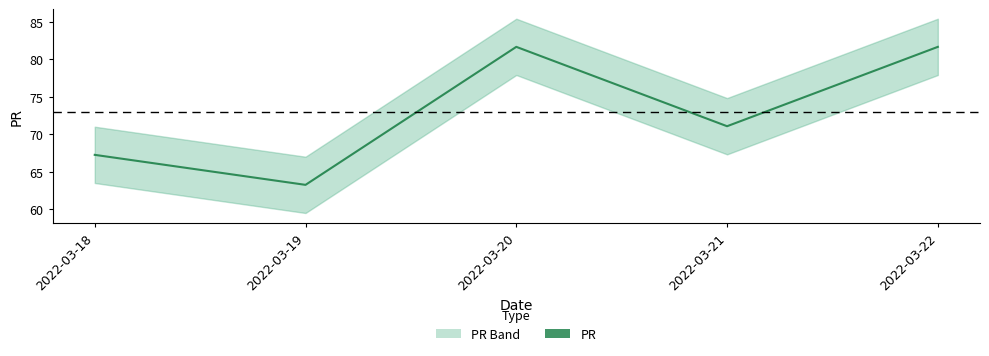

True or false: the data shows 71.1 at 2022-03-21.

True